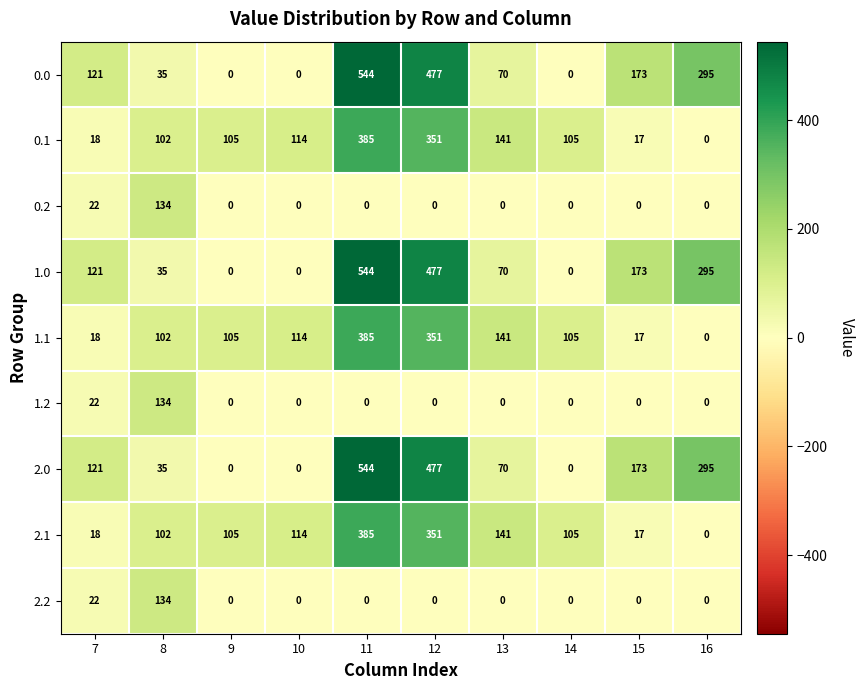

What is the maximum value for 2.2?

134